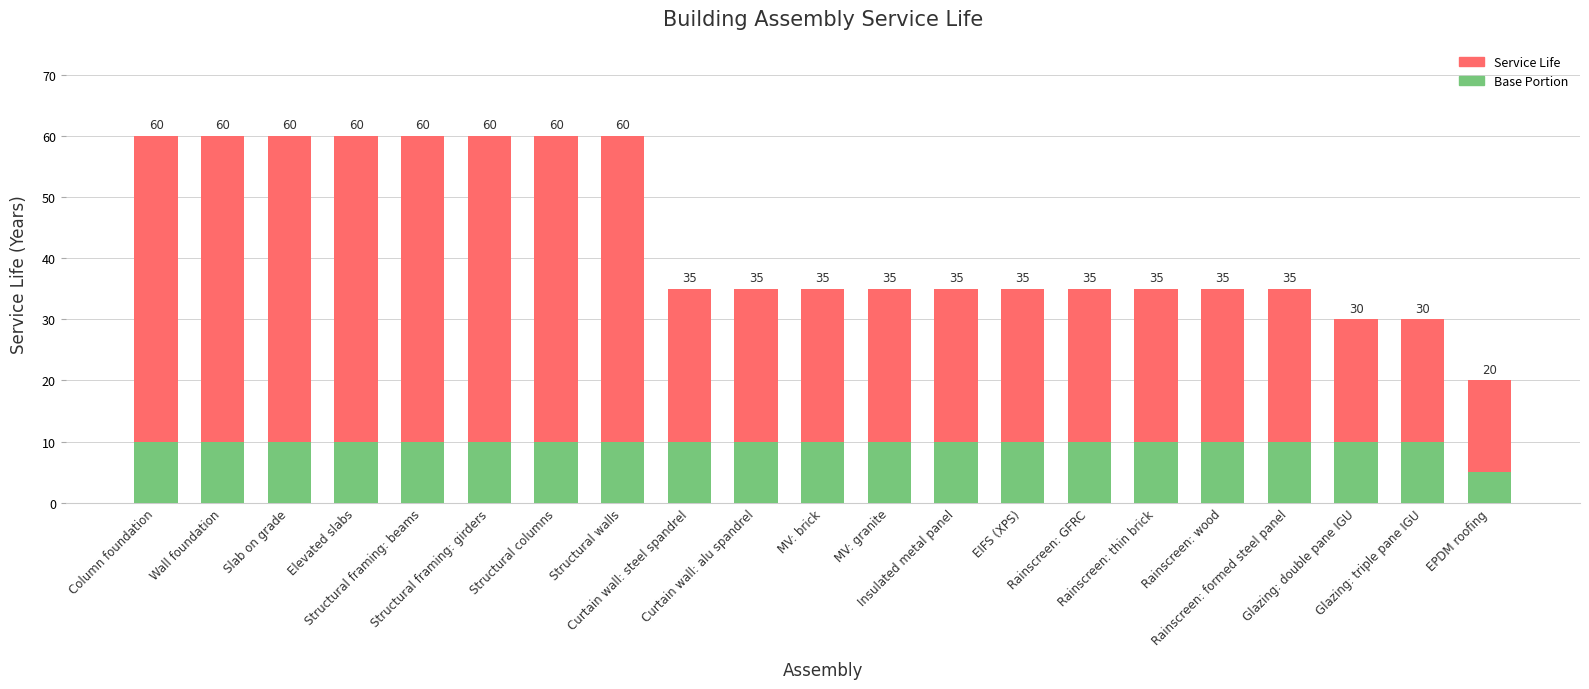

How many bars are there in total?

21